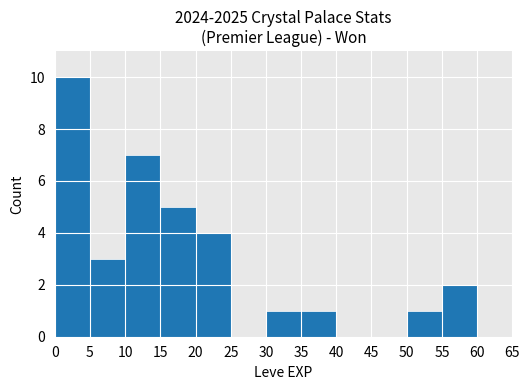

What is the average value?

3